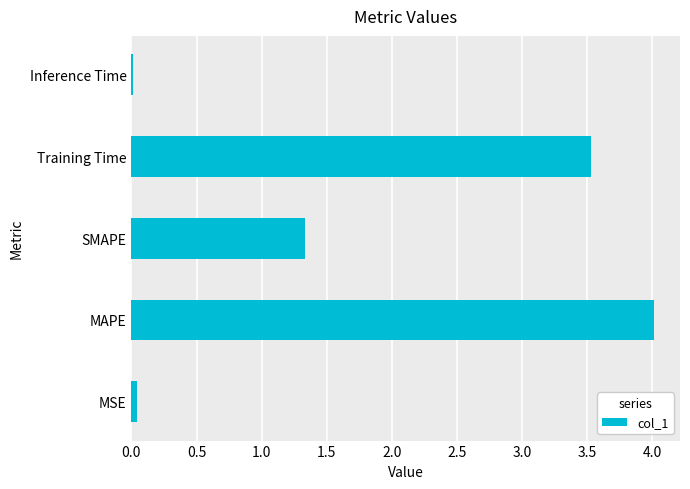

What is the ratio of the value at SMAPE to the value at MAPE?

0.3